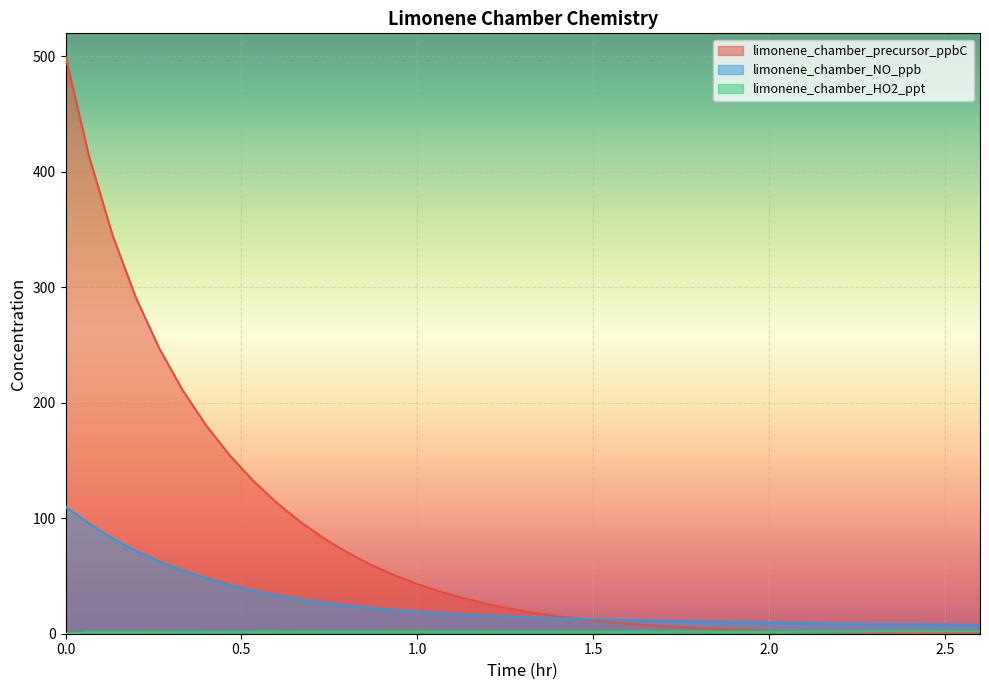

Where is limonene_chamber_precursor_ppbC nearest to the value 250?

0.266666666666667